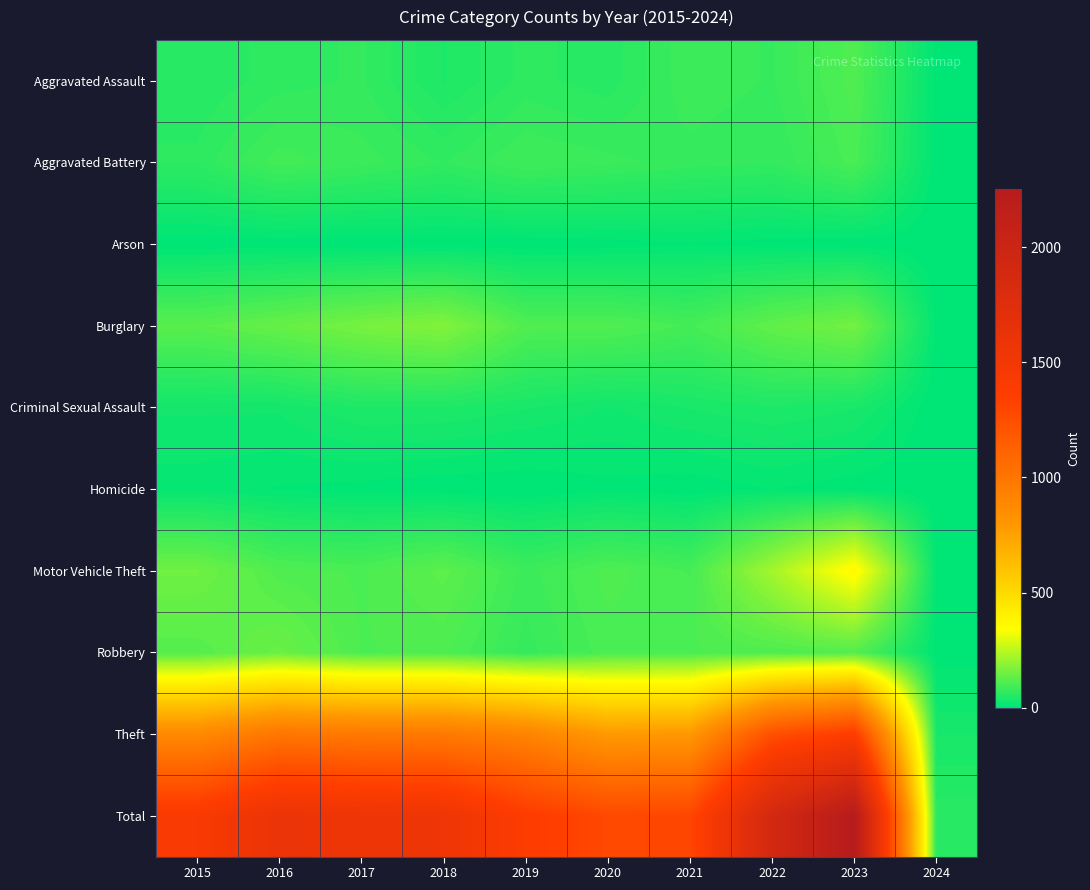

Reading left to right, extract all data points from this chart.

Aggravated Assault: 2015=54	2016=66	2017=72	2018=43	2019=65	2020=56	2021=86	2022=78	2023=110	2024=4
Aggravated Battery: 2015=64	2016=93	2017=83	2018=70	2019=88	2020=82	2021=75	2022=71	2023=101	2024=3
Arson: 2015=2	2016=2	2017=1	2018=3	2019=2	2020=4	2021=8	2022=4	2023=2	2024=1
Burglary: 2015=121	2016=139	2017=162	2018=176	2019=110	2020=110	2021=95	2022=132	2023=157	2024=5
Criminal Sexual Assault: 2015=28	2016=28	2017=44	2018=43	2019=36	2020=26	2021=36	2022=43	2023=36	2024=1
Homicide: 2015=13	2016=8	2017=5	2018=2	2019=0	2020=6	2021=2	2022=9	2023=3	2024=0
Motor Vehicle Theft: 2015=152	2016=110	2017=104	2018=127	2019=84	2020=109	2021=96	2022=219	2023=364	2024=6
Robbery: 2015=117	2016=144	2017=105	2018=107	2019=75	2020=102	2021=105	2022=108	2023=114	2024=3
Theft: 2015=874	2016=999	2017=979	2018=977	2019=914	2020=782	2021=791	2022=1235	2023=1366	2024=35
Total: 2015=1425	2016=1589	2017=1555	2018=1548	2019=1374	2020=1277	2021=1294	2022=1899	2023=2253	2024=58